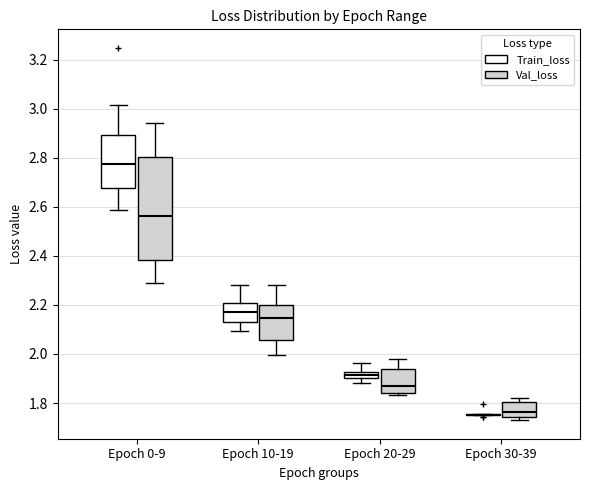

Comparing the boxes themselves (not the whiskers), which one is the tallest?

Epoch 0-9 (Val_loss)